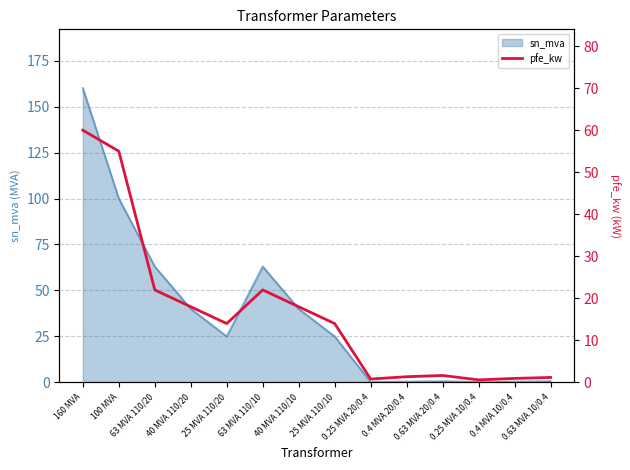

The sn_mva series shows 63.0 at 160 MVA. True or false?

False